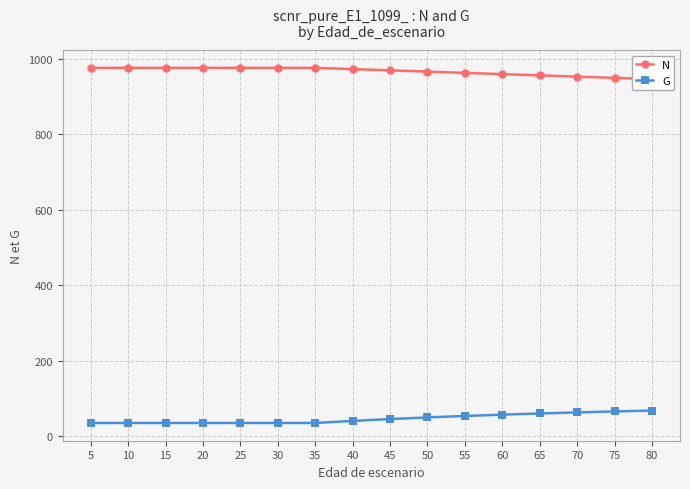

Where is N nearest to the value 961?

60